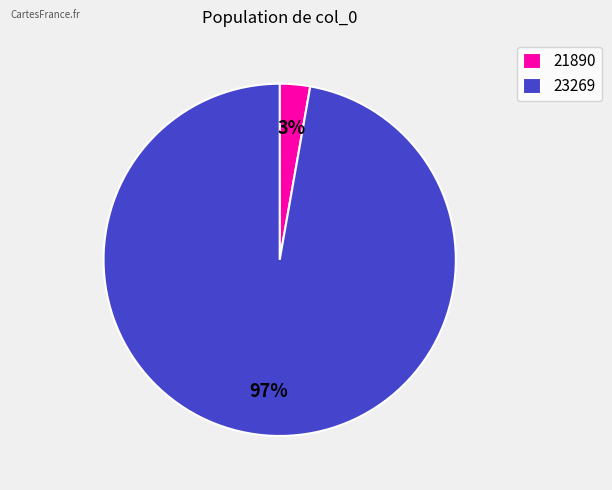

Does any single category account for the majority?

Yes